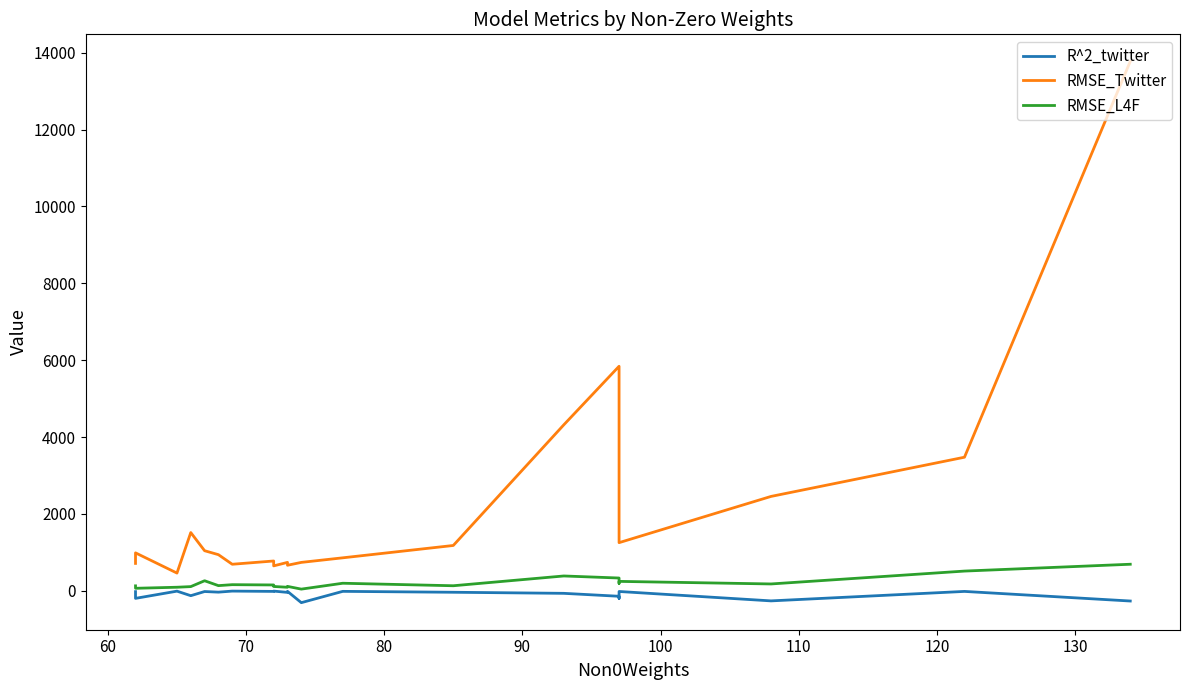

True or false: RMSE_Twitter and RMSE_L4F intersect in this chart.

False